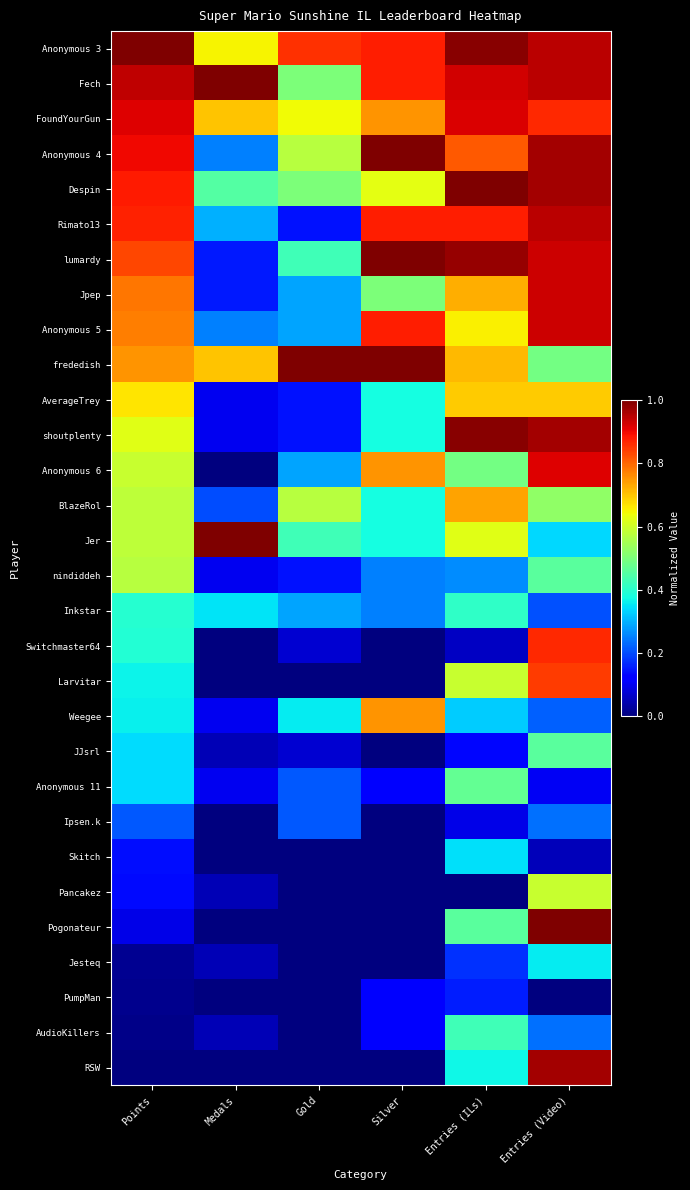

Reading left to right, transcribe all the data shown in this chart.

Anonymous 3: Points=1.0	Medals=0.7	Gold=0.9	Silver=0.9	Entries (ILs)=1.0	Entries (Video)=0.9
Fech: Points=0.9	Medals=1.0	Gold=0.5	Silver=0.9	Entries (ILs)=0.9	Entries (Video)=0.9
FoundYourGun: Points=0.9	Medals=0.7	Gold=0.6	Silver=0.8	Entries (ILs)=0.9	Entries (Video)=0.9
Anonymous 4: Points=0.9	Medals=0.2	Gold=0.6	Silver=1.0	Entries (ILs)=0.8	Entries (Video)=1.0
Despin: Points=0.9	Medals=0.5	Gold=0.5	Silver=0.6	Entries (ILs)=1.0	Entries (Video)=1.0
Rimato13: Points=0.9	Medals=0.3	Gold=0.1	Silver=0.9	Entries (ILs)=0.9	Entries (Video)=0.9
lumardy: Points=0.8	Medals=0.1	Gold=0.4	Silver=1.0	Entries (ILs)=1.0	Entries (Video)=0.9
Jpep: Points=0.8	Medals=0.1	Gold=0.3	Silver=0.5	Entries (ILs)=0.7	Entries (Video)=0.9
Anonymous 5: Points=0.8	Medals=0.2	Gold=0.3	Silver=0.9	Entries (ILs)=0.7	Entries (Video)=0.9
frededish: Points=0.8	Medals=0.7	Gold=1.0	Silver=1.0	Entries (ILs)=0.7	Entries (Video)=0.5
AverageTrey: Points=0.7	Medals=0.1	Gold=0.1	Silver=0.4	Entries (ILs)=0.7	Entries (Video)=0.7
shoutplenty: Points=0.6	Medals=0.1	Gold=0.1	Silver=0.4	Entries (ILs)=1.0	Entries (Video)=1.0
Anonymous 6: Points=0.6	Medals=0.0	Gold=0.3	Silver=0.8	Entries (ILs)=0.5	Entries (Video)=0.9
BlazeRol: Points=0.6	Medals=0.2	Gold=0.6	Silver=0.4	Entries (ILs)=0.7	Entries (Video)=0.5
Jer: Points=0.6	Medals=1.0	Gold=0.4	Silver=0.4	Entries (ILs)=0.6	Entries (Video)=0.3
nindiddeh: Points=0.6	Medals=0.1	Gold=0.1	Silver=0.2	Entries (ILs)=0.3	Entries (Video)=0.5
Inkstar: Points=0.4	Medals=0.3	Gold=0.3	Silver=0.2	Entries (ILs)=0.4	Entries (Video)=0.2
Switchmaster64: Points=0.4	Medals=0.0	Gold=0.1	Silver=0.0	Entries (ILs)=0.1	Entries (Video)=0.9
Larvitar: Points=0.4	Medals=0.0	Gold=0.0	Silver=0.0	Entries (ILs)=0.6	Entries (Video)=0.8
Weegee: Points=0.4	Medals=0.1	Gold=0.4	Silver=0.8	Entries (ILs)=0.3	Entries (Video)=0.2
JJsrl: Points=0.3	Medals=0.1	Gold=0.1	Silver=0.0	Entries (ILs)=0.1	Entries (Video)=0.5
Anonymous 11: Points=0.3	Medals=0.1	Gold=0.2	Silver=0.1	Entries (ILs)=0.5	Entries (Video)=0.1
Ipsen.k: Points=0.2	Medals=0.0	Gold=0.2	Silver=0.0	Entries (ILs)=0.1	Entries (Video)=0.2
Skitch: Points=0.1	Medals=0.0	Gold=0.0	Silver=0.0	Entries (ILs)=0.3	Entries (Video)=0.1
Pancakez: Points=0.1	Medals=0.1	Gold=0.0	Silver=0.0	Entries (ILs)=0.0	Entries (Video)=0.6
Pogonateur: Points=0.1	Medals=0.0	Gold=0.0	Silver=0.0	Entries (ILs)=0.5	Entries (Video)=1.0
Jesteq: Points=0.0	Medals=0.1	Gold=0.0	Silver=0.0	Entries (ILs)=0.2	Entries (Video)=0.4
PumpMan: Points=0.0	Medals=0.0	Gold=0.0	Silver=0.1	Entries (ILs)=0.2	Entries (Video)=0.0
AudioKillers: Points=0.0	Medals=0.1	Gold=0.0	Silver=0.1	Entries (ILs)=0.4	Entries (Video)=0.2
RSW: Points=0.0	Medals=0.0	Gold=0.0	Silver=0.0	Entries (ILs)=0.4	Entries (Video)=1.0